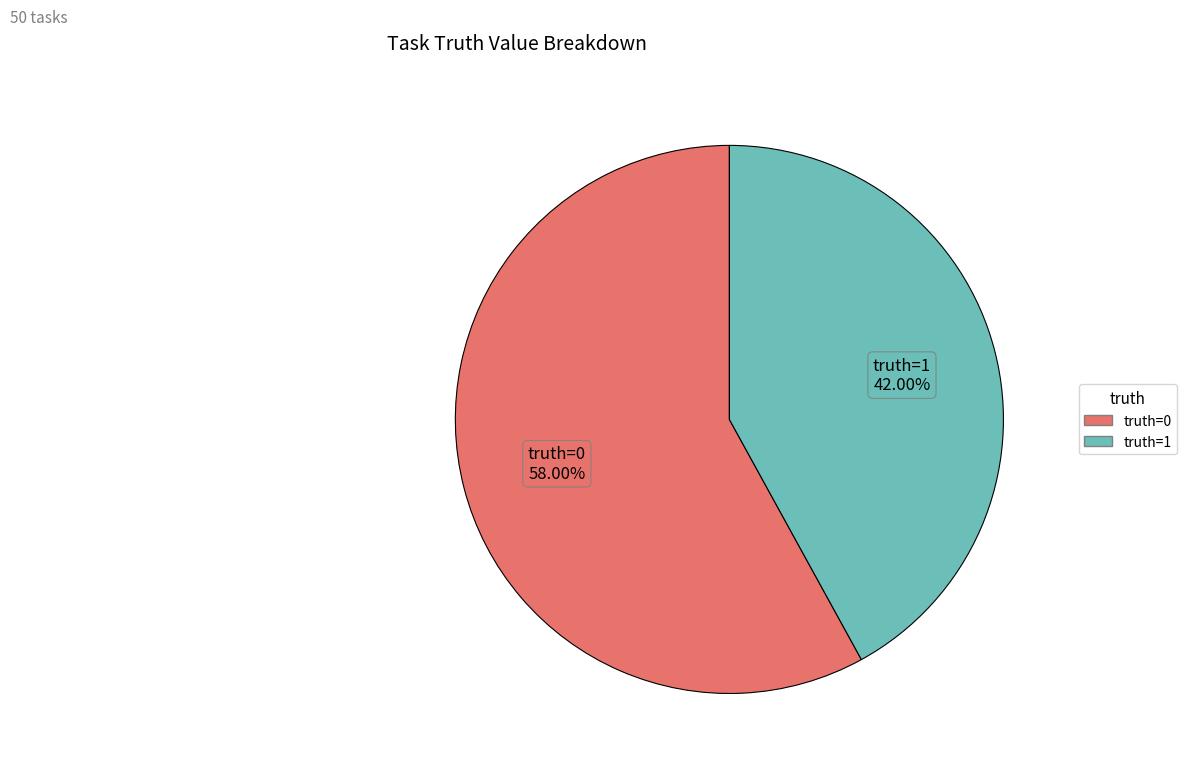

The truth=1 slice represents 34% of the pie. True or false?

False